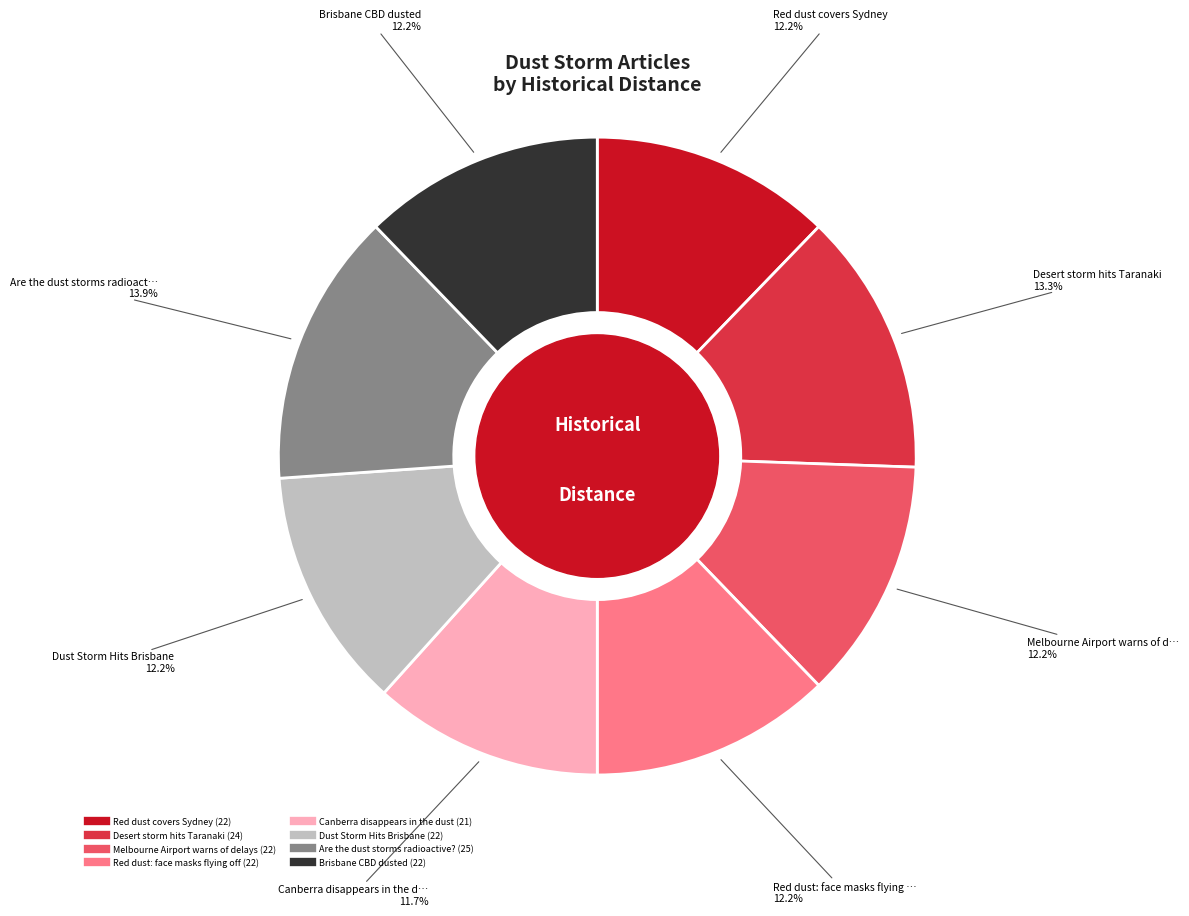

The Canberra disappears in the dust slice represents 24% of the pie. True or false?

False